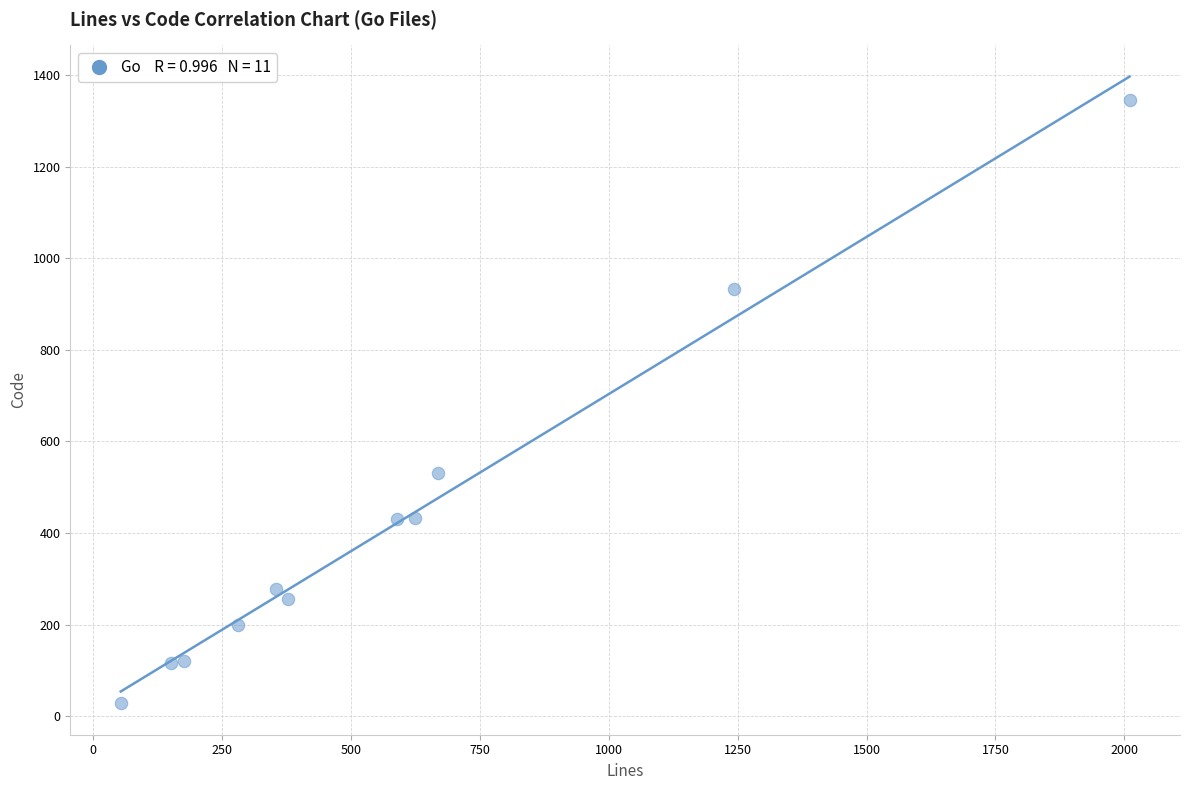

What is the average X value?

594